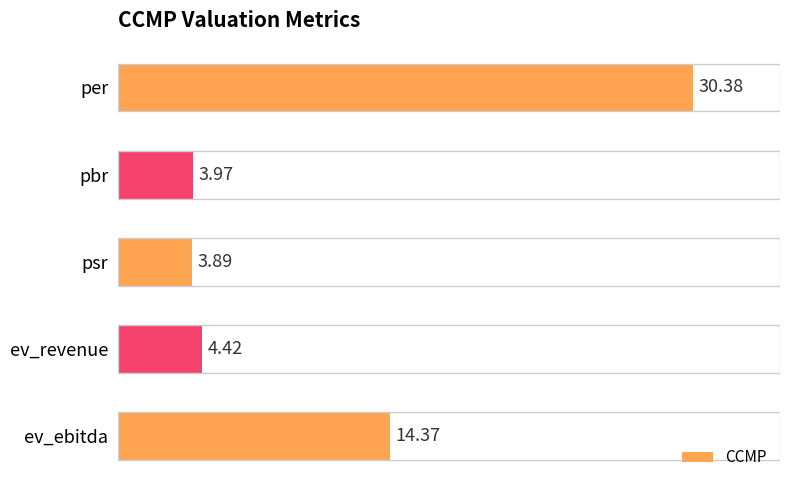

Rank the categories by value from lowest to highest.

psr, pbr, ev_revenue, ev_ebitda, per